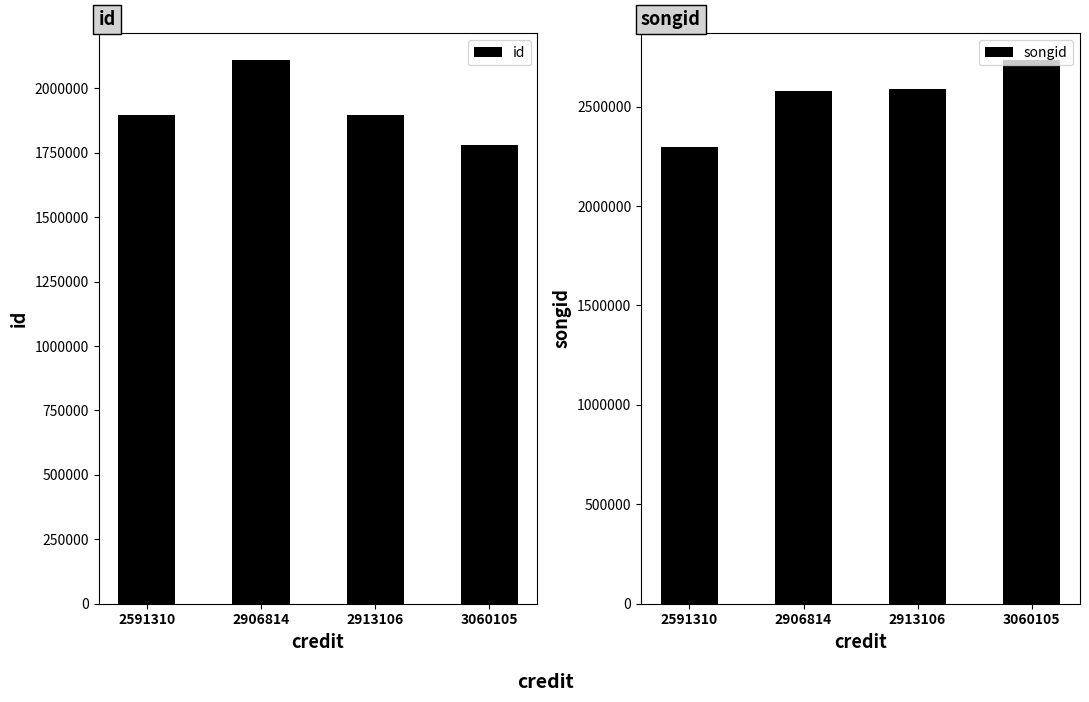

Which series has the largest range (max minus min)?

songid